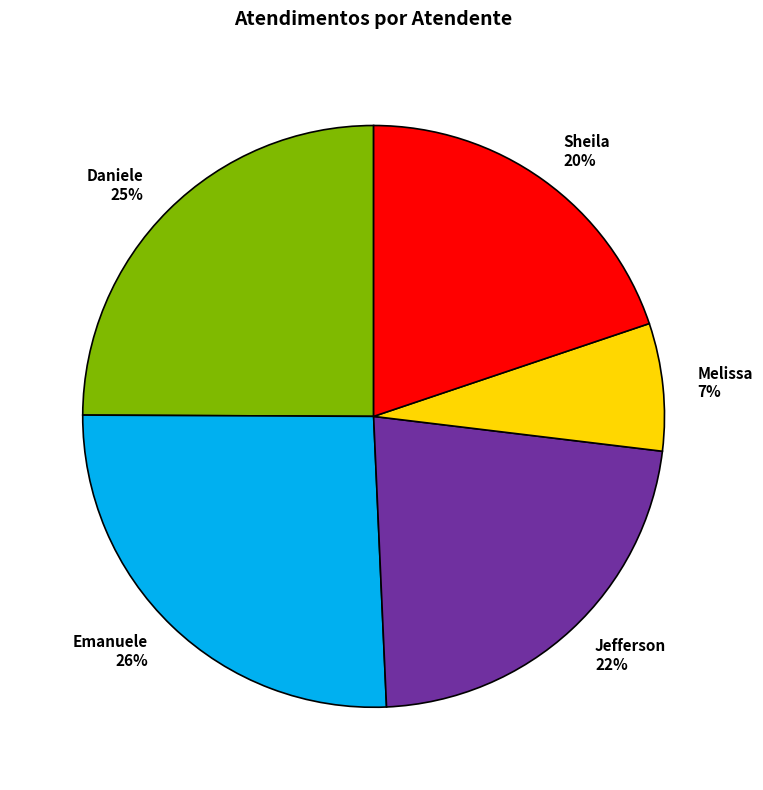

What percentage is the Daniele slice, to the nearest percent?

25%